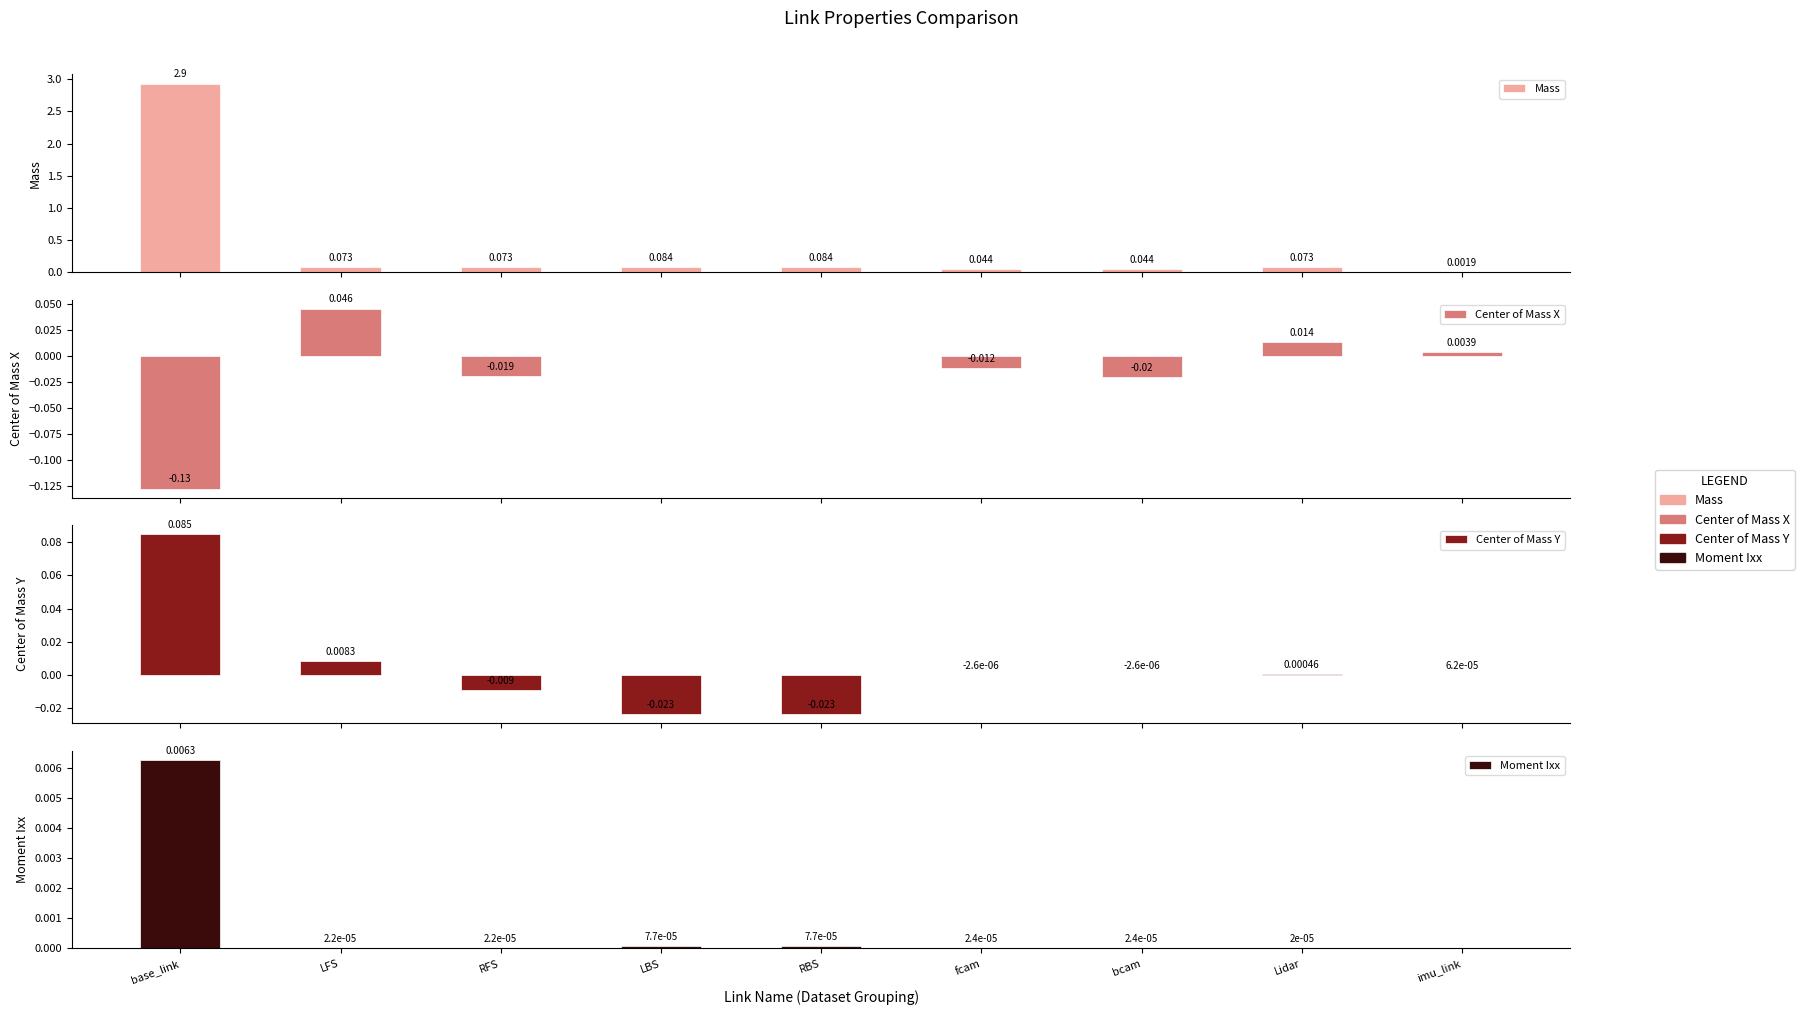

Rank the series at bcam from highest to lowest value.

Mass, Moment Ixx, Center of Mass Y, Center of Mass X